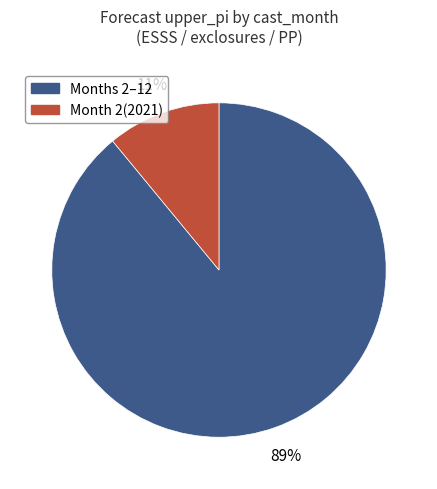

To the nearest percent, what is the difference between the largest and smallest slice percentages?

78%